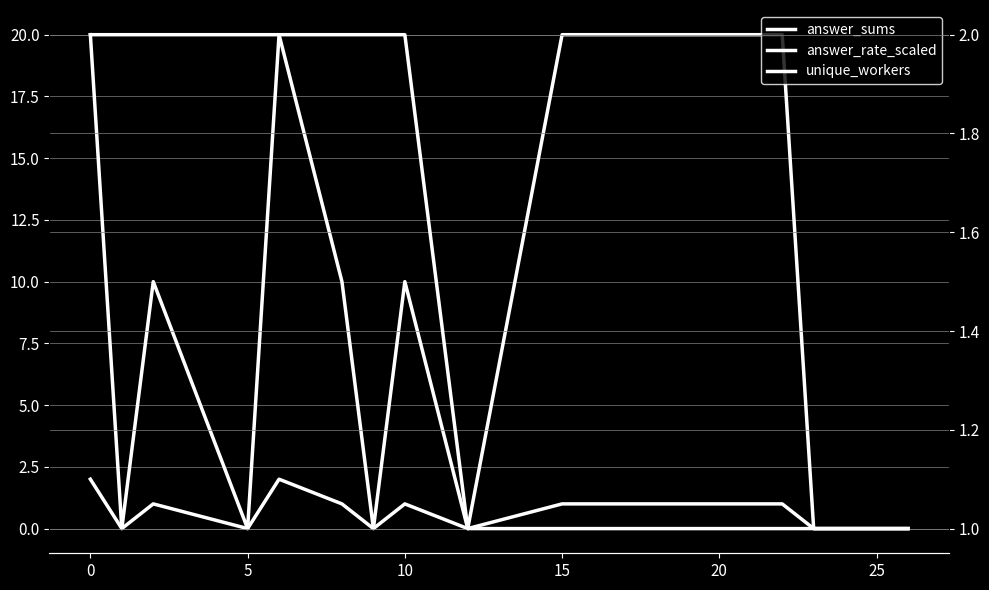

After their last crossing, which series has the higher values: unique_workers or answer_rate_scaled?

unique_workers